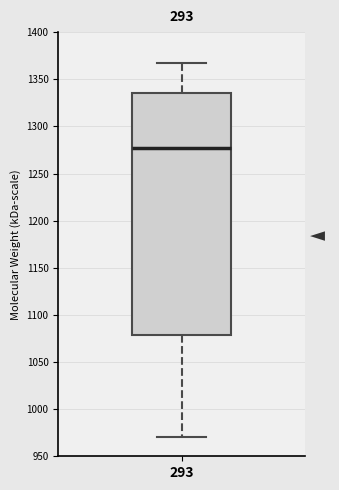

Where is the upper edge of the box at x = 293 on the y-axis? The values are not printed on the chart, so give them approximately, as read against the axis.

1335